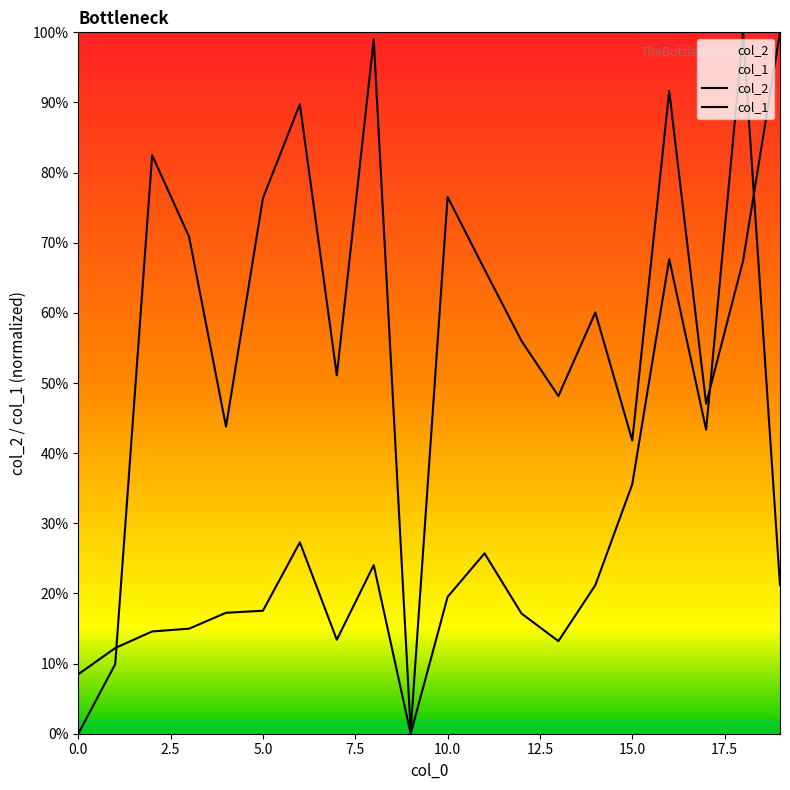

Which category has the highest value in the col_2 series?

19